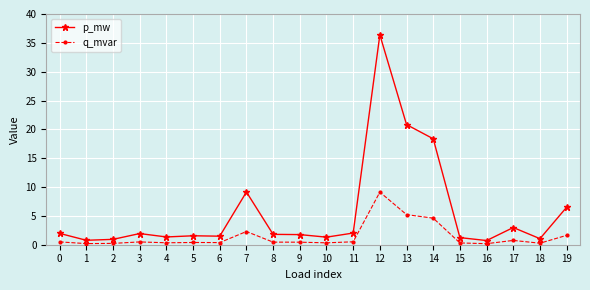

Count the number of data series in this chart.

2